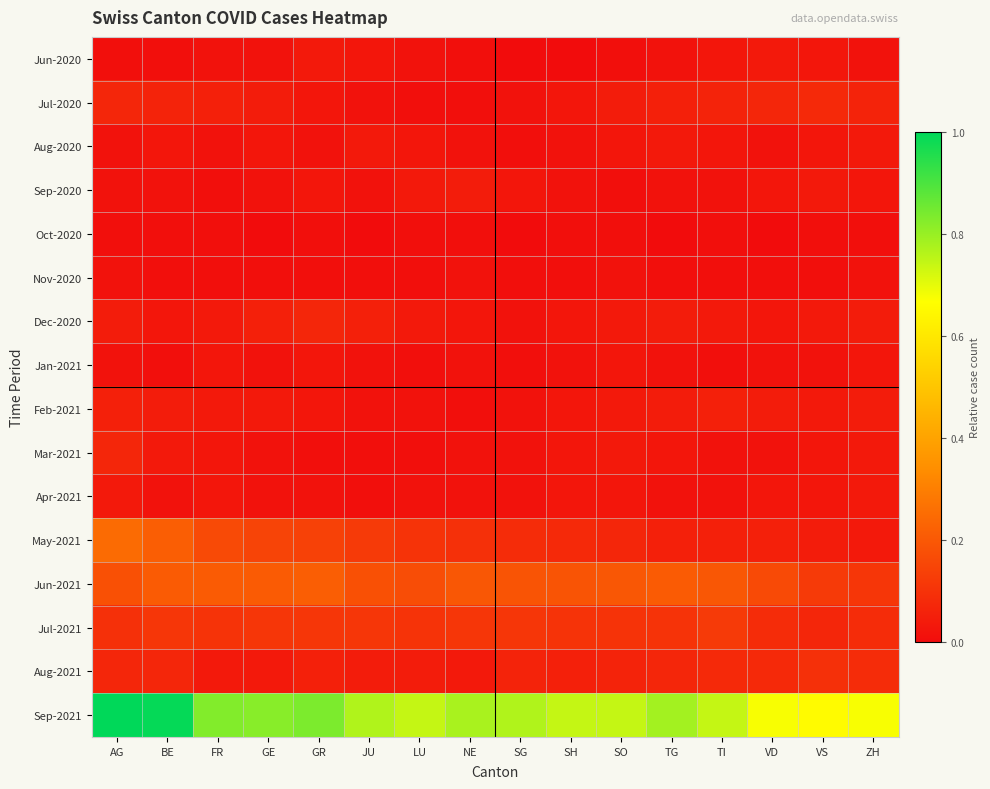

Which series has the largest range (max minus min)?

Sep-2021